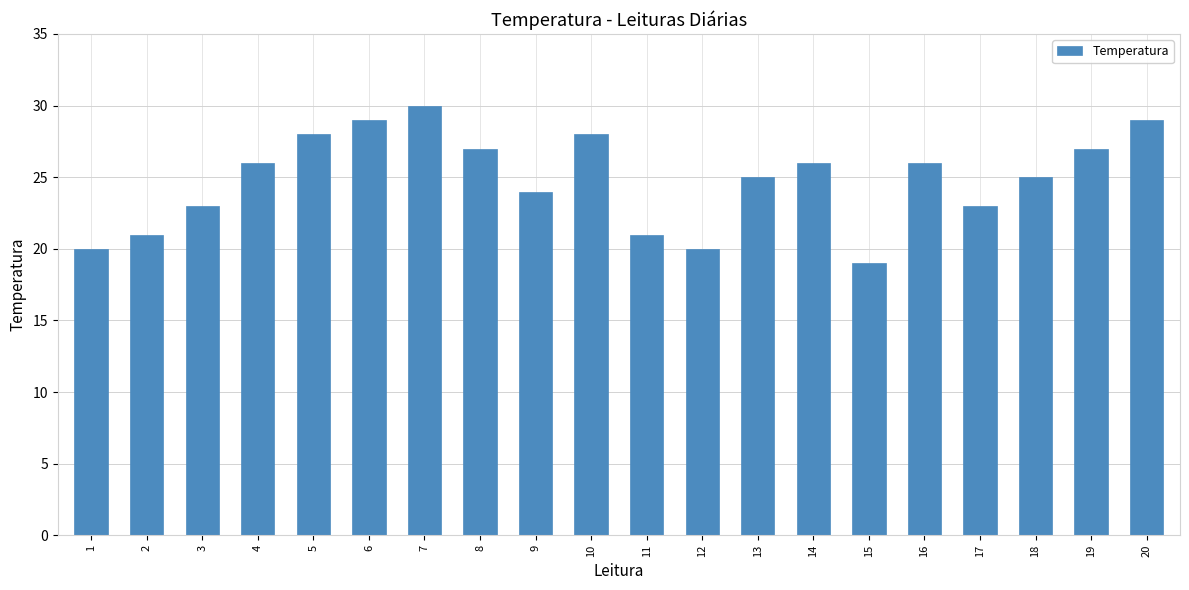

What is the value of the 3rd bar from the left?

23